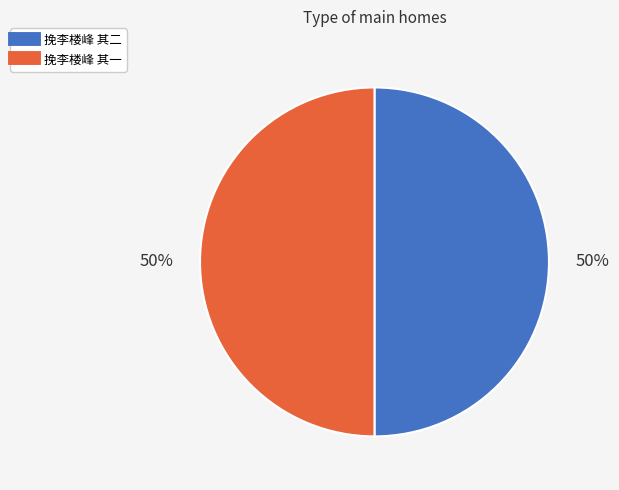

To the nearest percent, what portion does 挽李楼峰 其一 represent?

50%